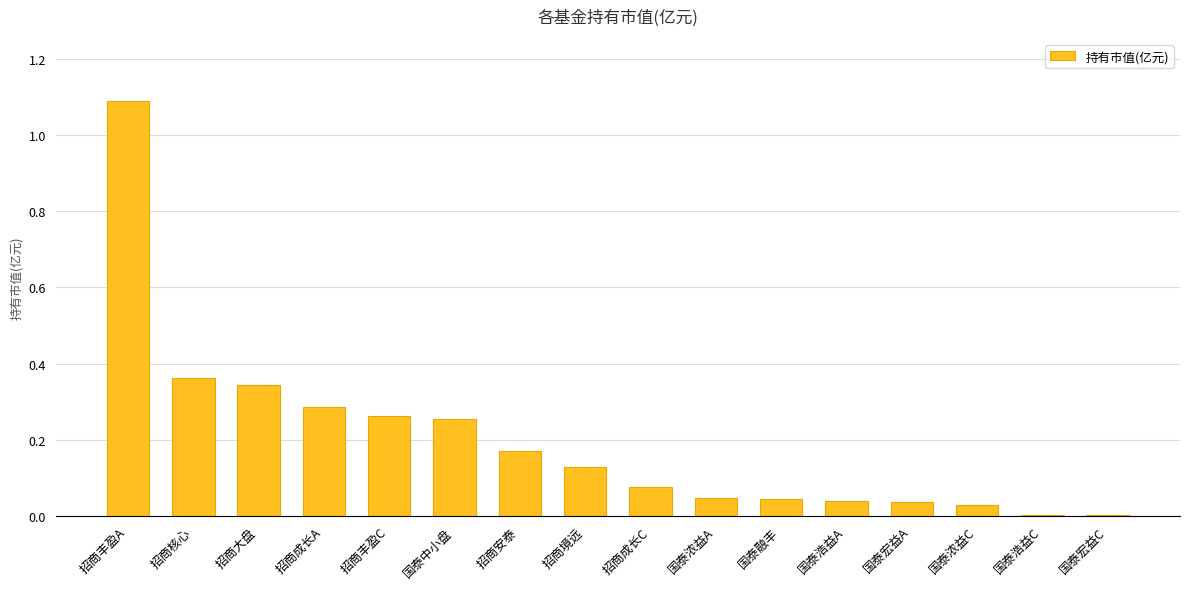

What is the greatest value displayed?

1.1